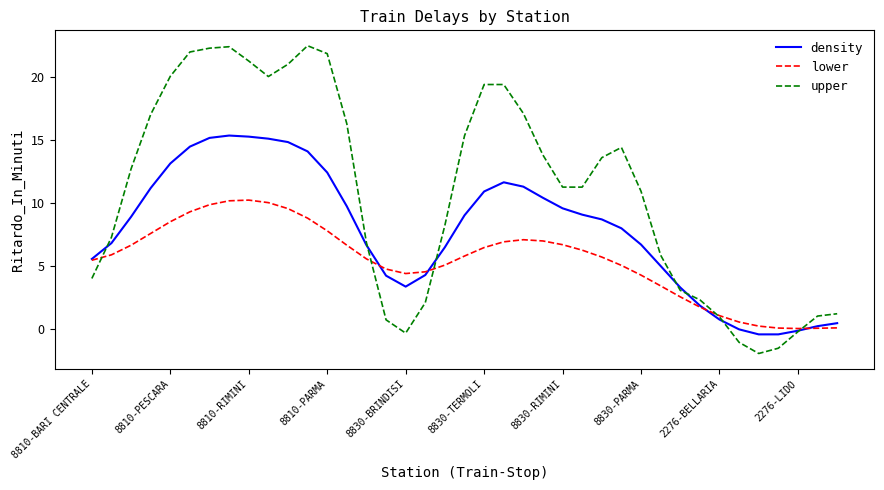

Which series has the largest range (max minus min)?

upper